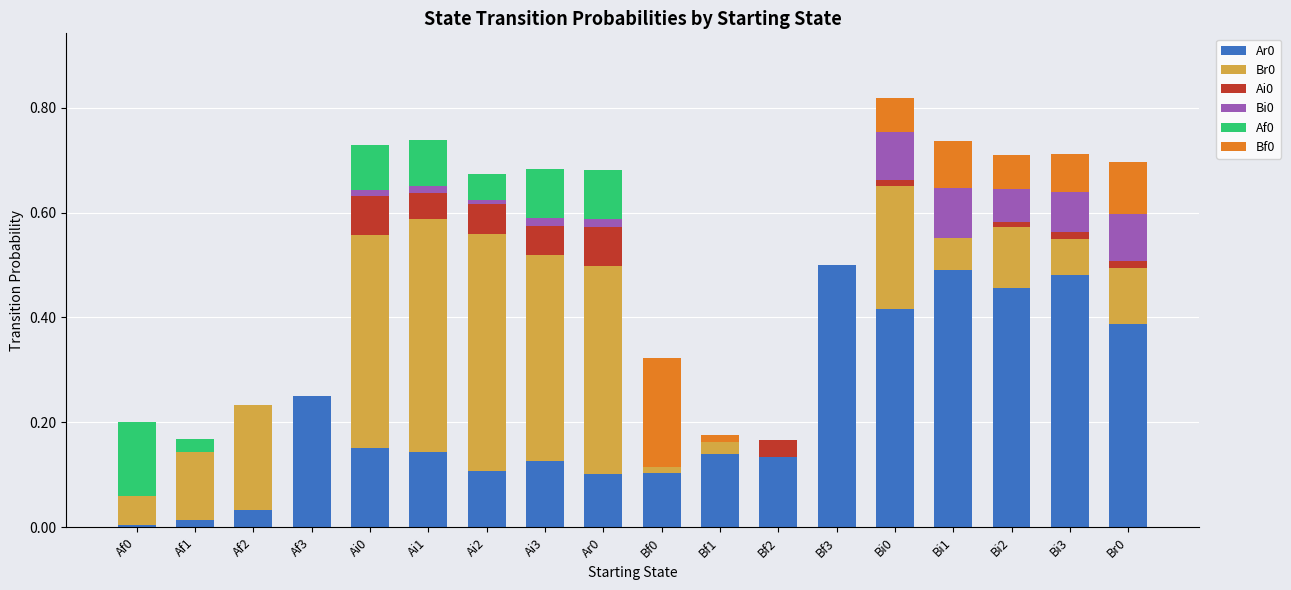

Does the chart contain stacked bars?

Yes